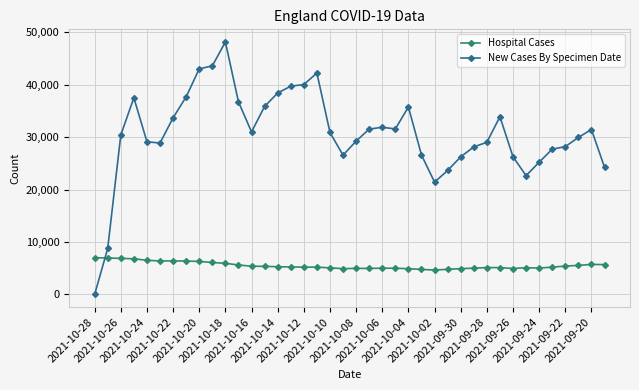

What is the lowest value of the Hospital Cases series?

4652